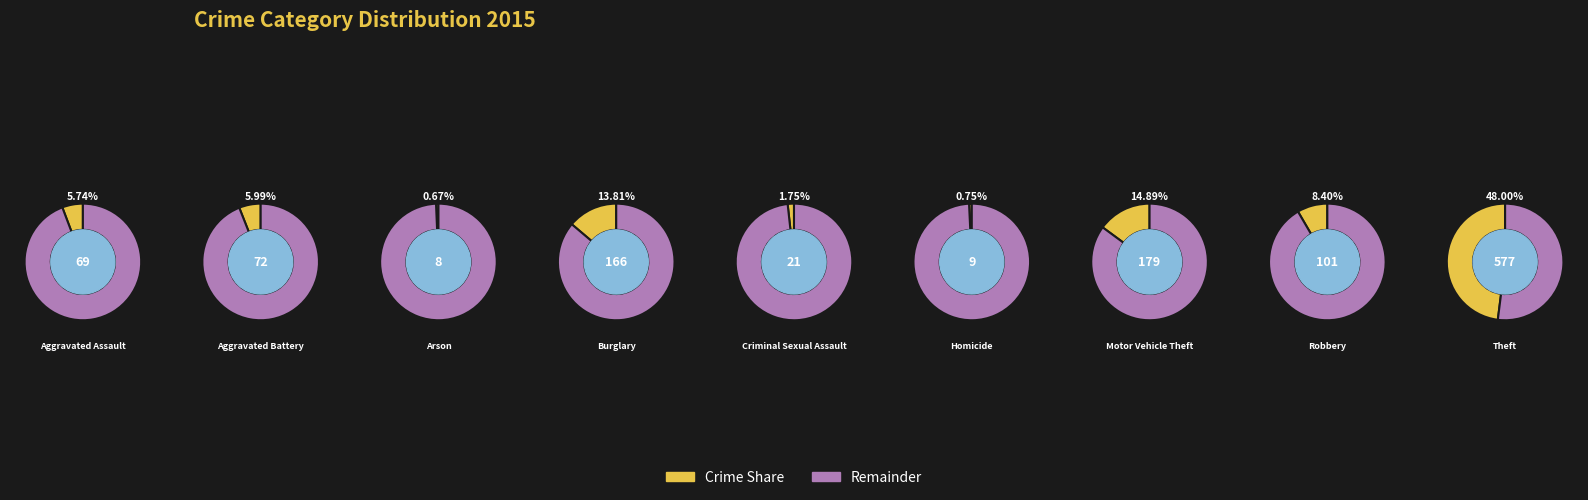

What is the largest slice in the pie chart?

Theft